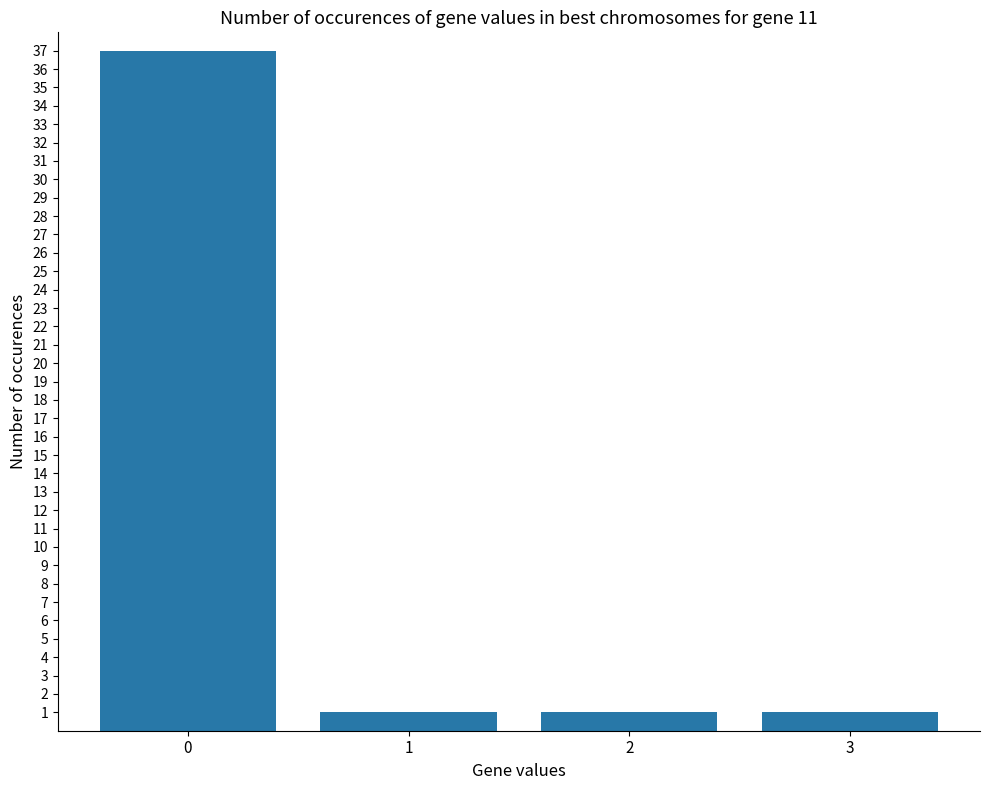

Count the number of categories in the chart.

4